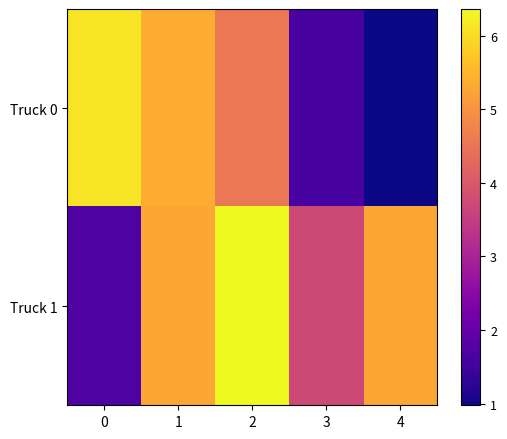

At which category is the sum across all series the highest?

2